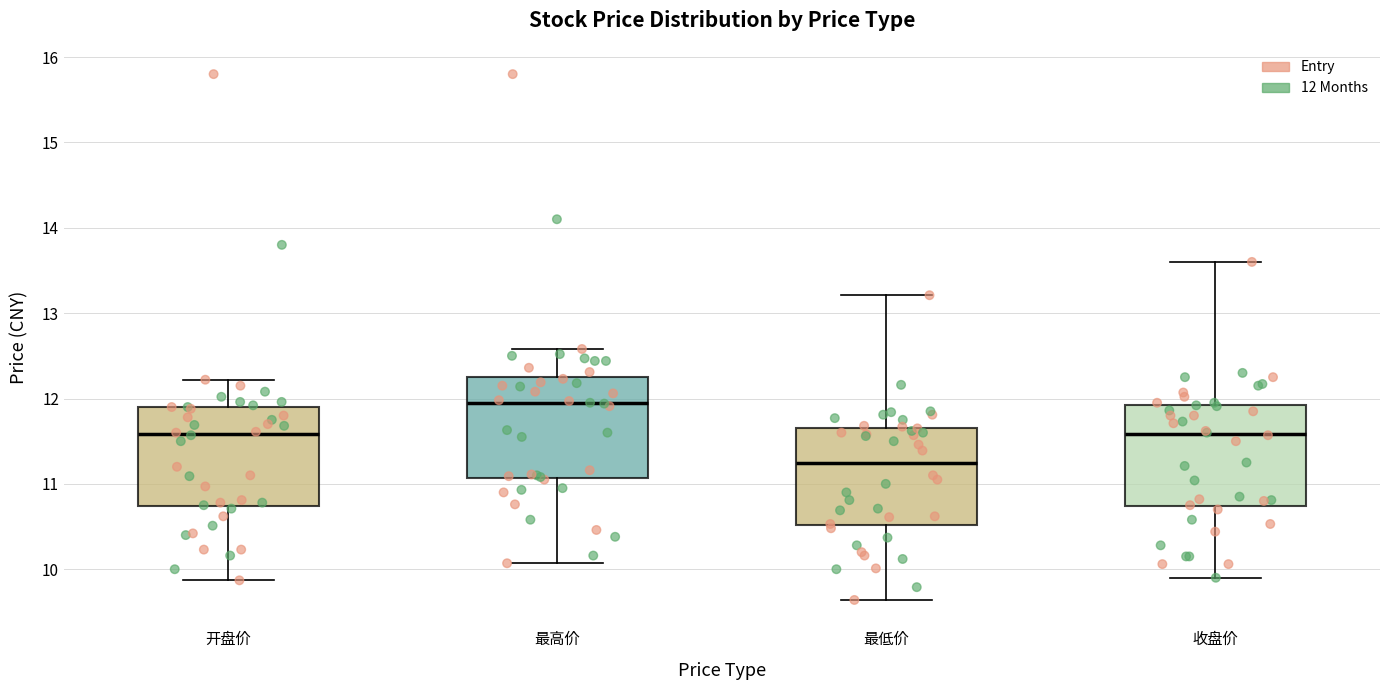

Where does the median line of the box for 开盘价 sit on the y-axis? The values are not printed on the chart, so give them approximately, as read against the axis.

11.6